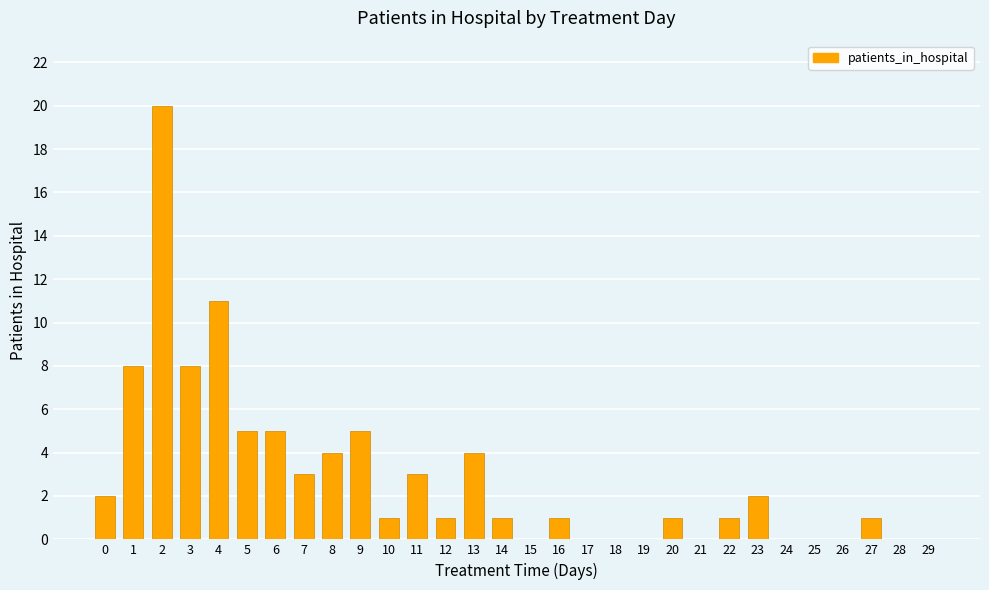

The value at 26 is 14. True or false?

False